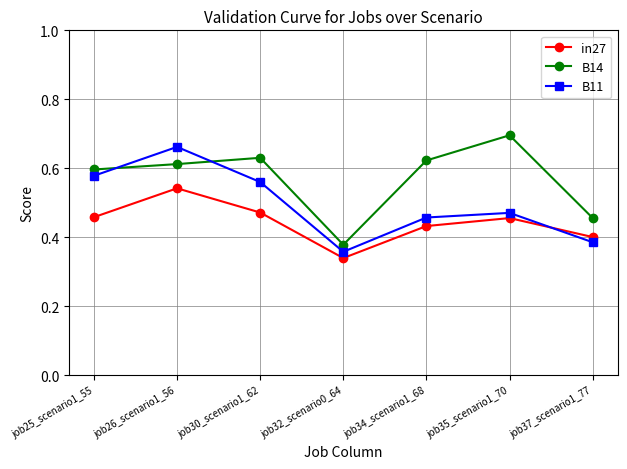

What is the label of the 1st point from the left?

job25_scenario1_55